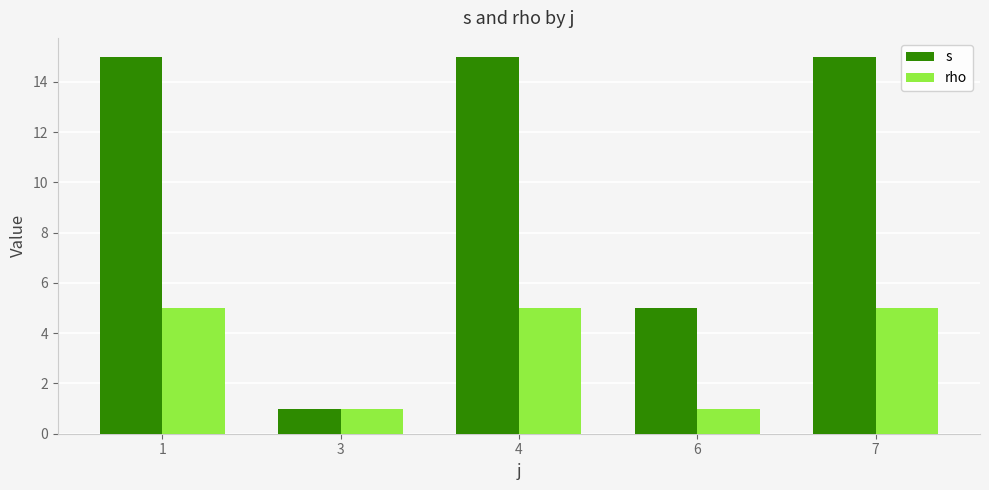

Count the rho values in the range 1 to 5.

5